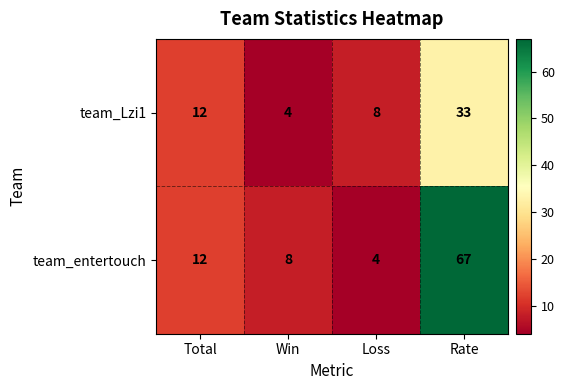

Which series changed the most between Total and Rate?

team_entertouch